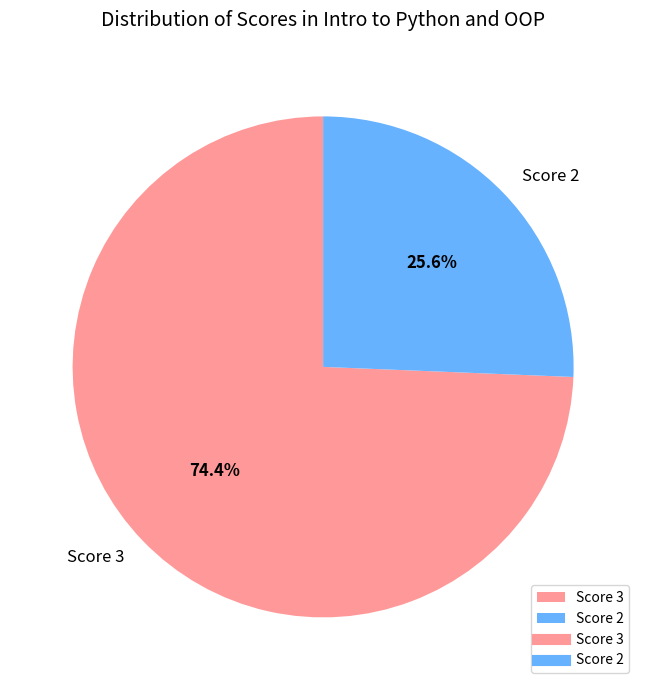

Between Score 2 and Score 3, which is larger?

Score 3